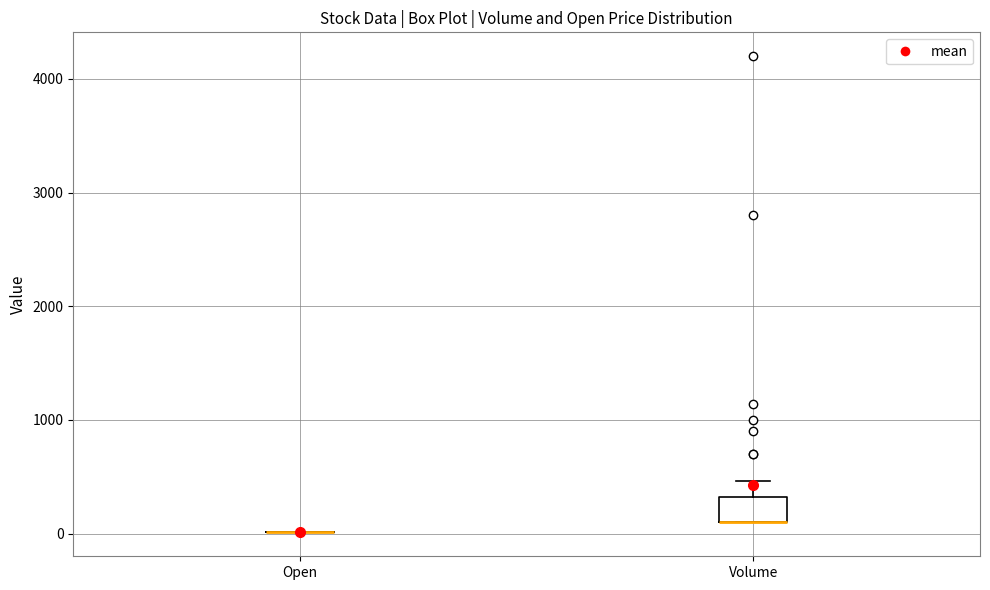

Reading left to right, read every box against the y-axis: the position of its median line, the range the box covers, and the ends of its whiskers. The values are not printed on the chart, so give them approximately, as read against the axis.

Open: box collapsed to a line at 0, whiskers 0 to 0
Volume: median 100 (drawn on the box's lower edge), box 100 to 300, whiskers 100 to 500